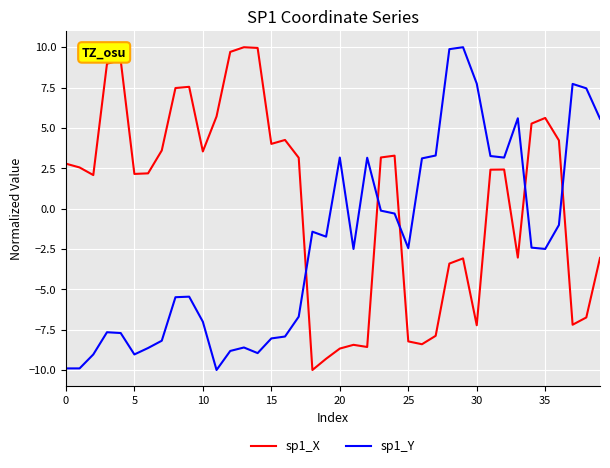

What is the minimum value shown in the chart?

-10.0